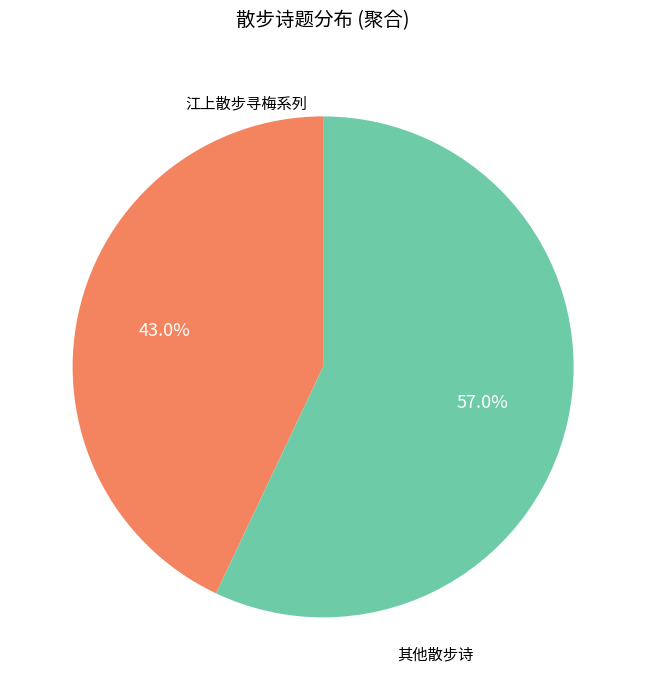

Which category has the smallest portion of the pie?

江上散步寻梅系列